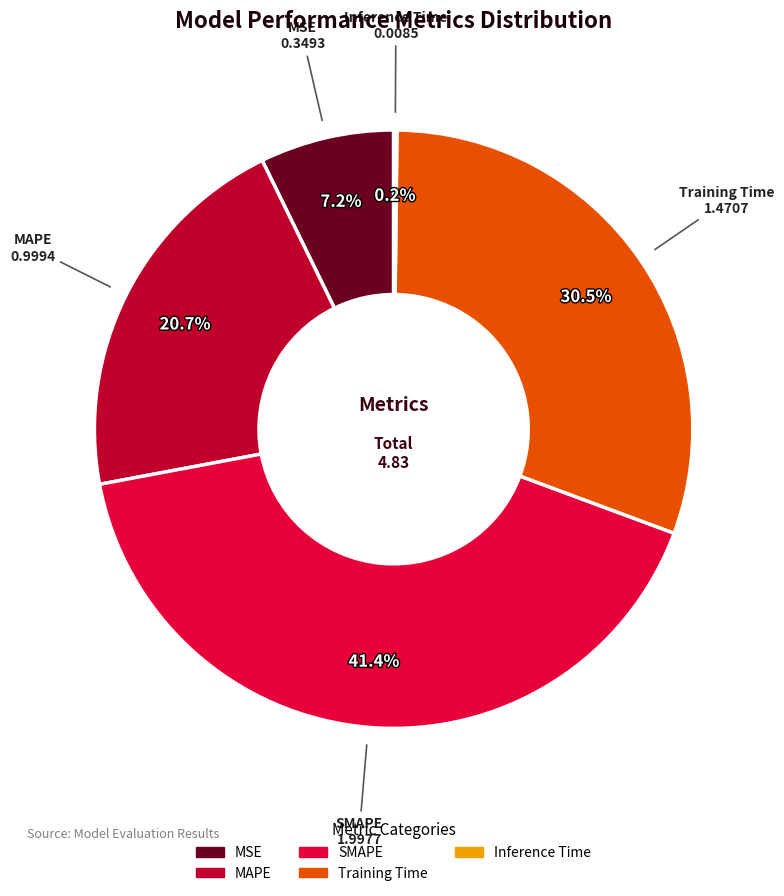

Is MSE the majority of the pie?

No